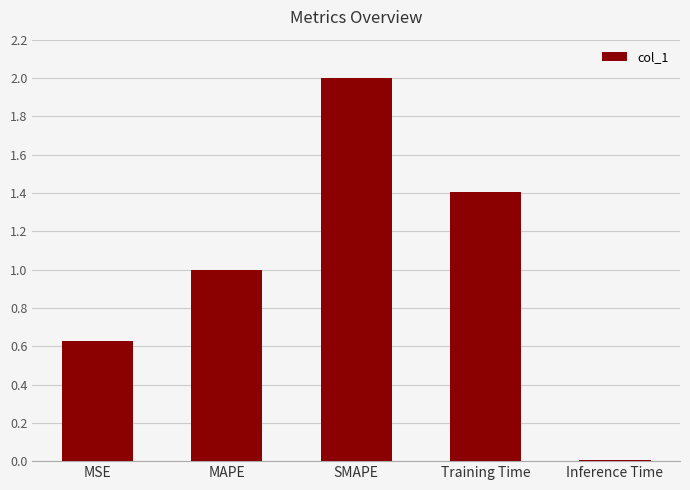

What position from the right is Training Time?

2